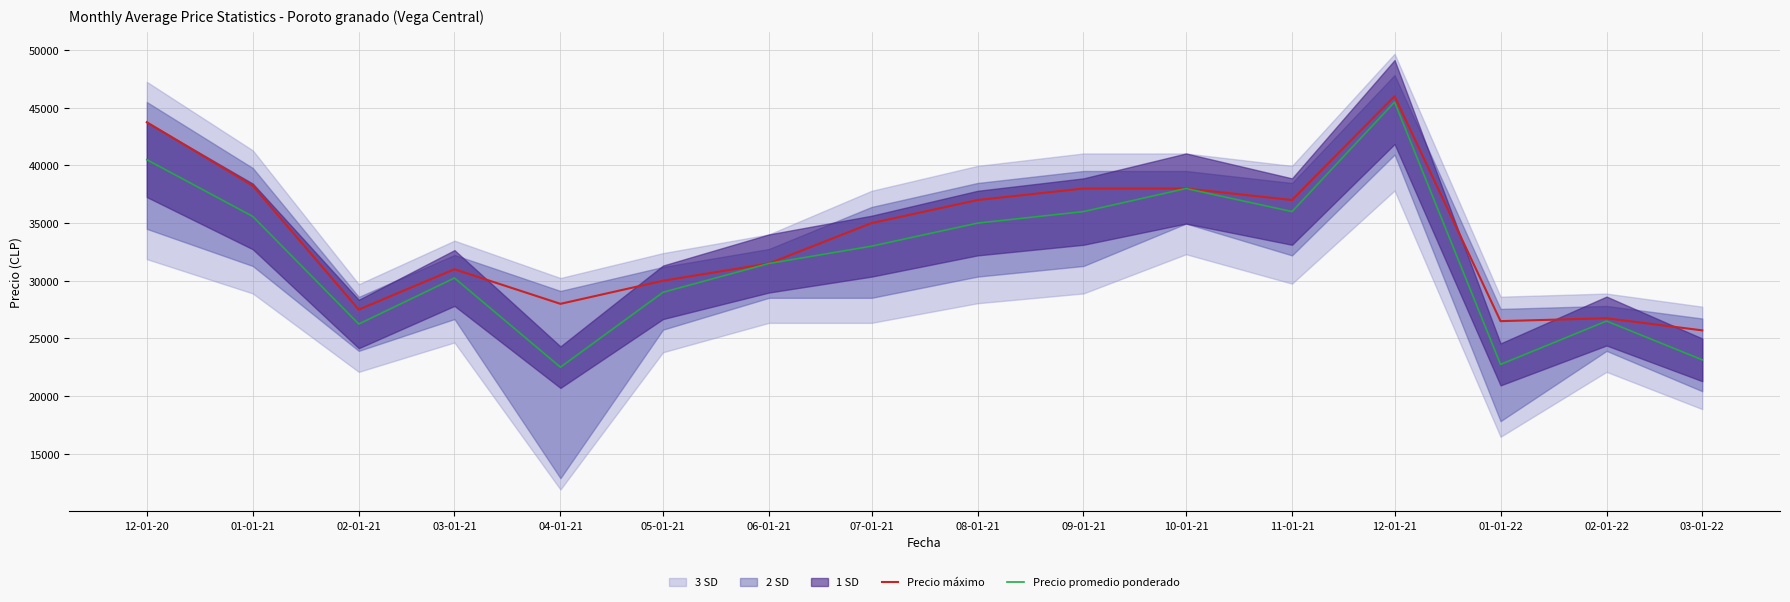

What is the sum of all Precio promedio ponderado values?

511474